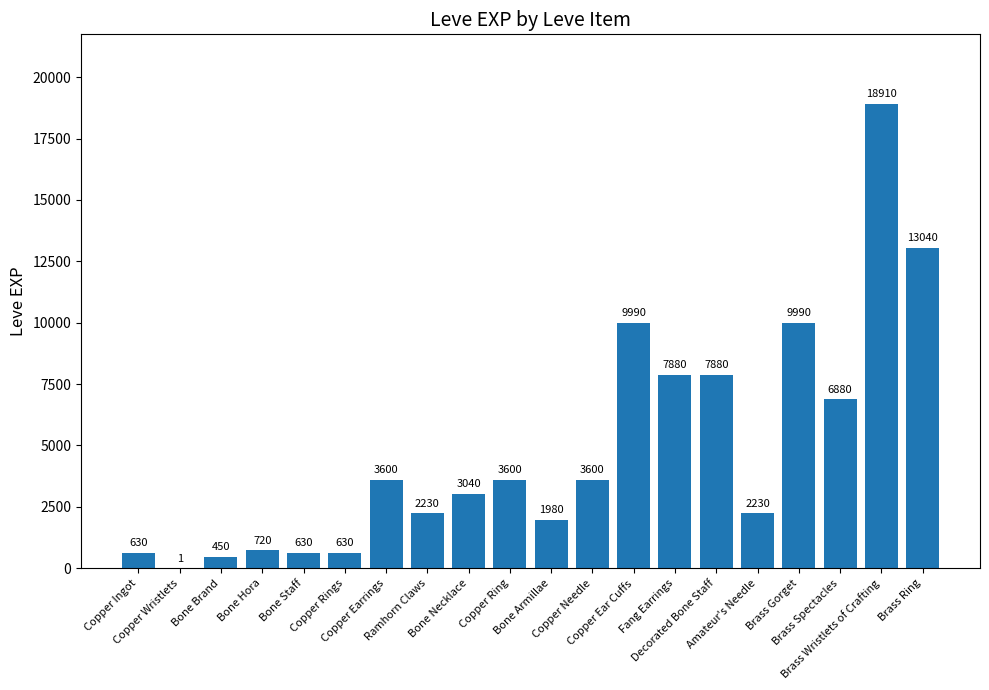

The value at Copper Wristlets is 1. True or false?

True